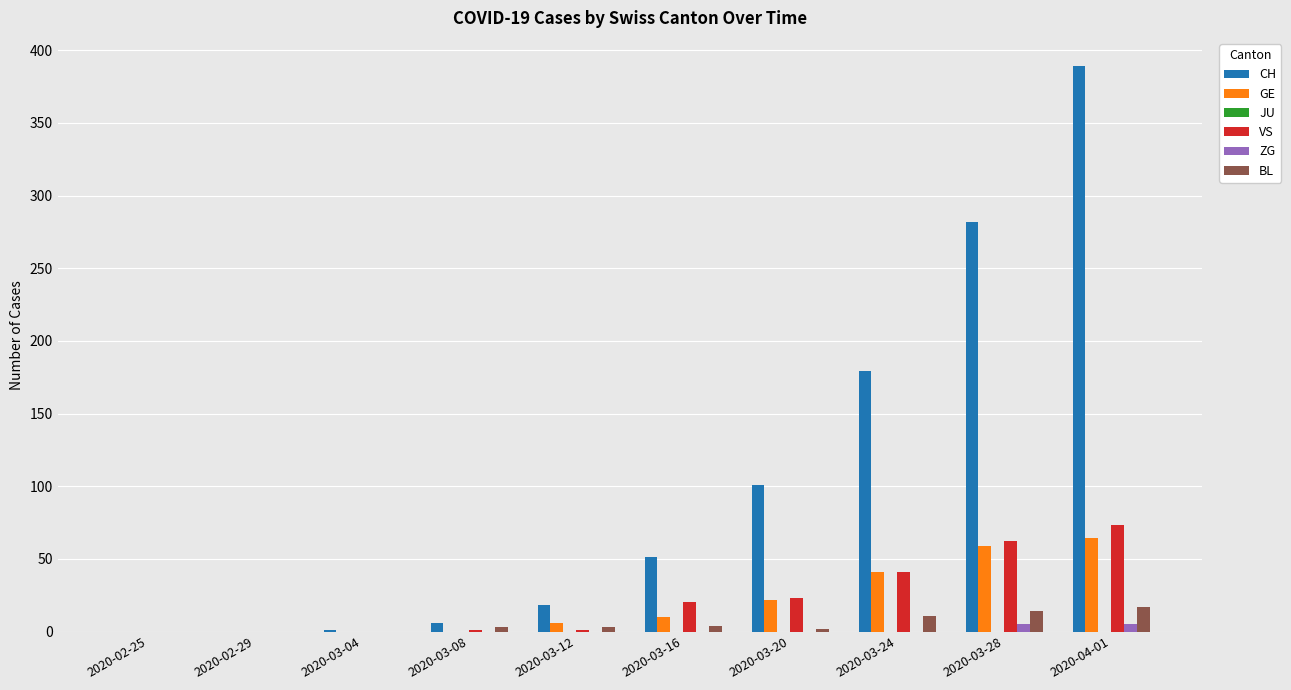

Count the number of data series in this chart.

5